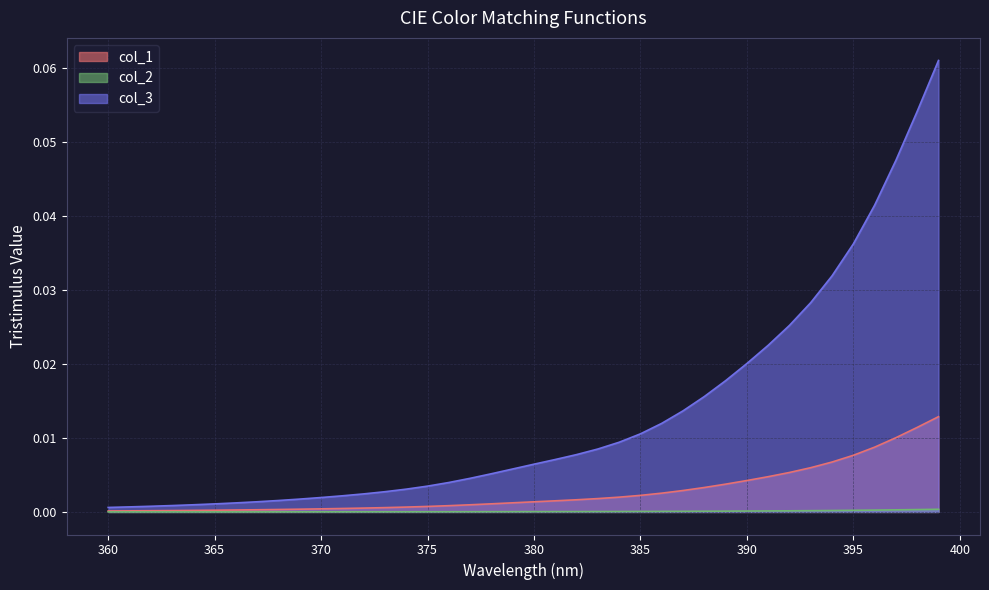

At which category is the sum across all series the highest?

399